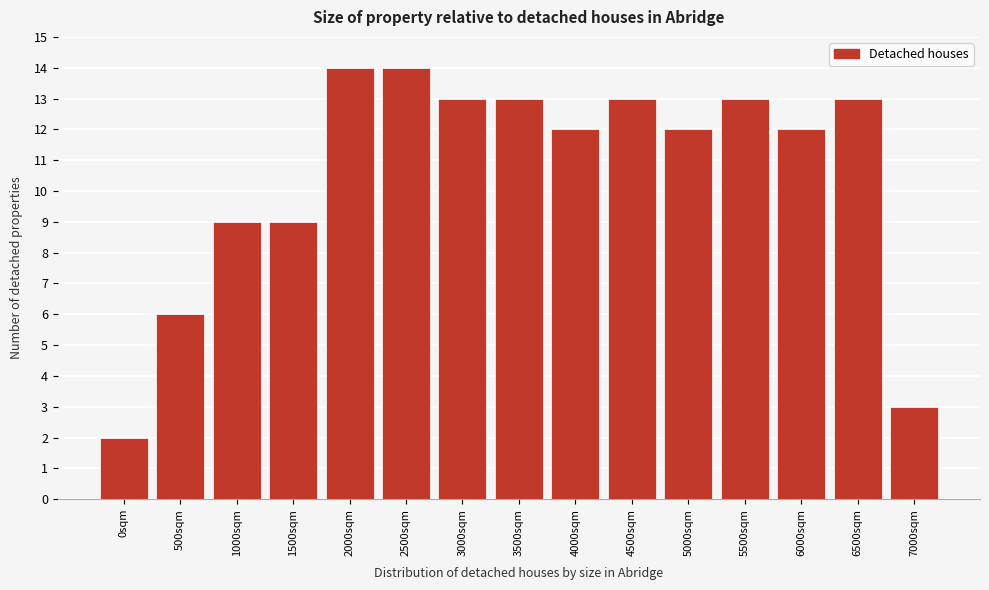

Reading left to right, what are all the values shown in this chart?

0sqm=2	500sqm=6	1000sqm=9	1500sqm=9	2000sqm=14	2500sqm=14	3000sqm=13	3500sqm=13	4000sqm=12	4500sqm=13	5000sqm=12	5500sqm=13	6000sqm=12	6500sqm=13	7000sqm=3